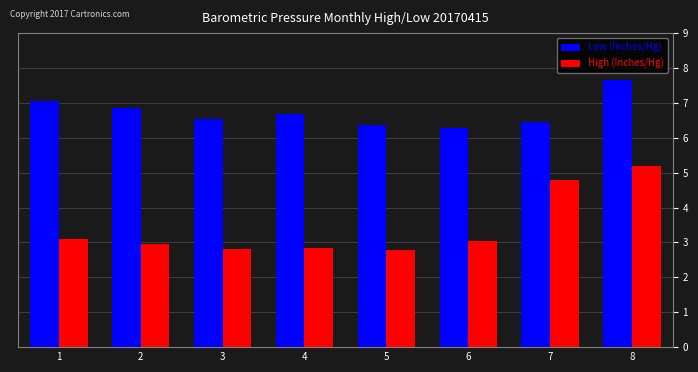

Reading left to right, list all the values displayed in this chart.

Low (Inches/Hg): 7.1	6.8	6.5	6.7	6.4	6.3	6.5	7.7
High (Inches/Hg): 3.1	3.0	2.8	2.8	2.8	3.0	4.8	5.2